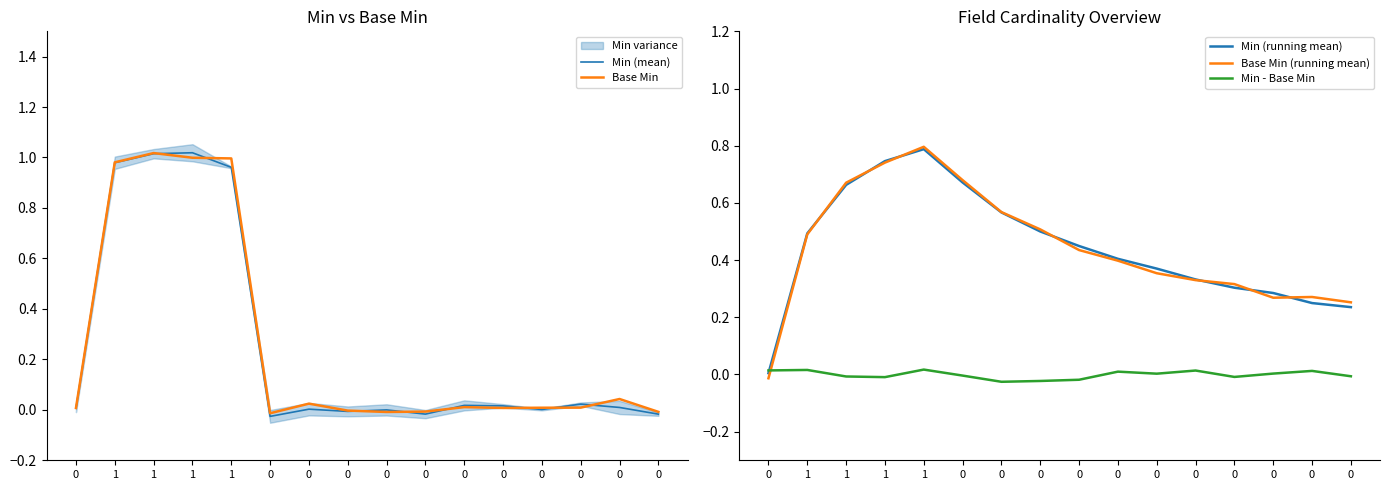

In Min (running mean), how many points are higher than both neighbors (excluding endpoints)?

1